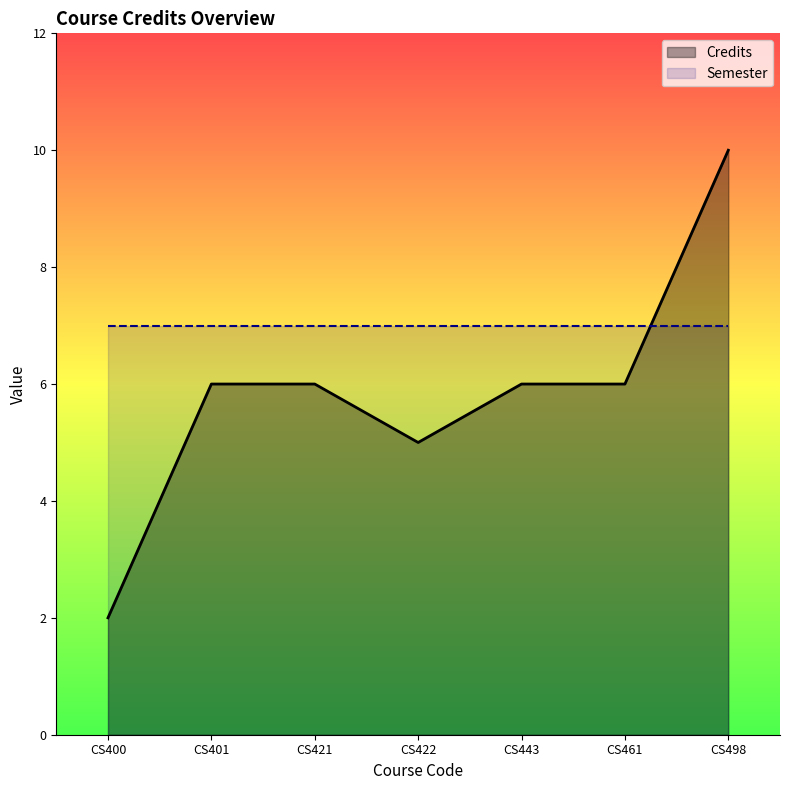

What is the average value?

6